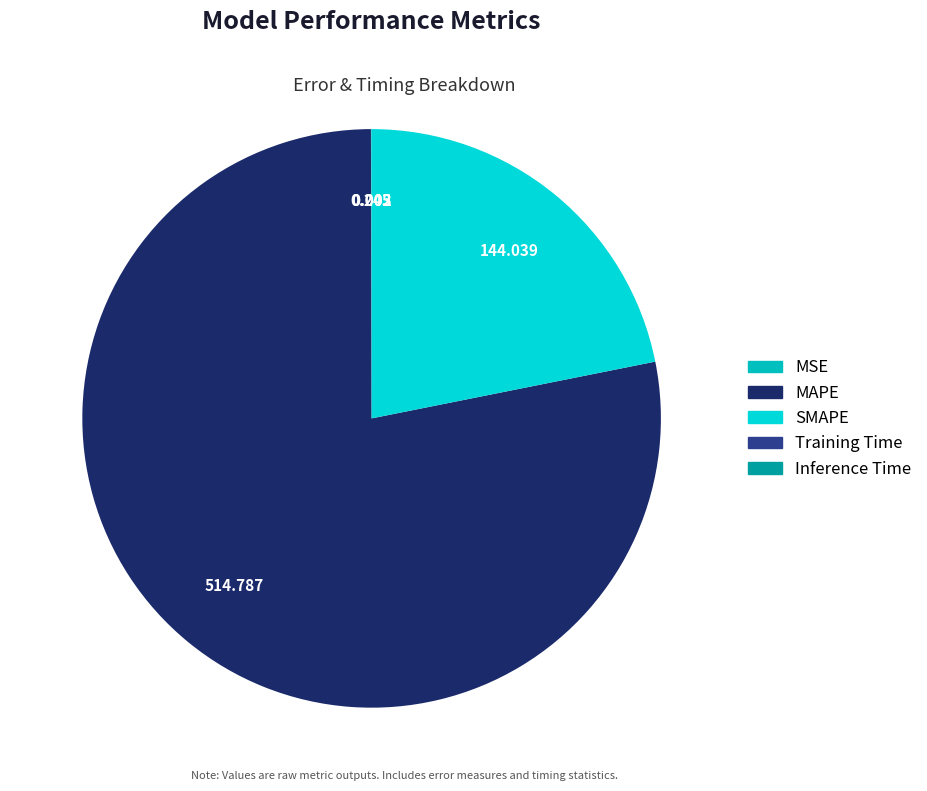

The Training Time slice represents 0% of the pie. True or false?

True